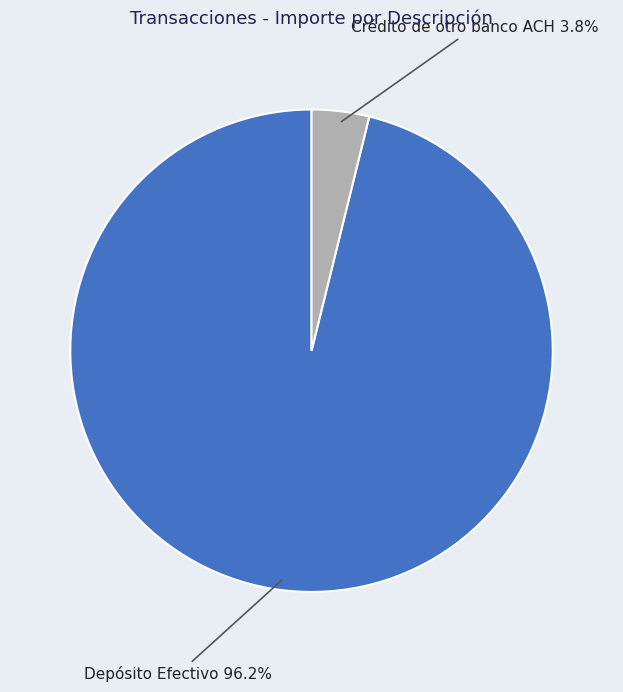

Rank the categories by value from lowest to highest.

Crédito de otro banco ACH, Depósito Efectivo